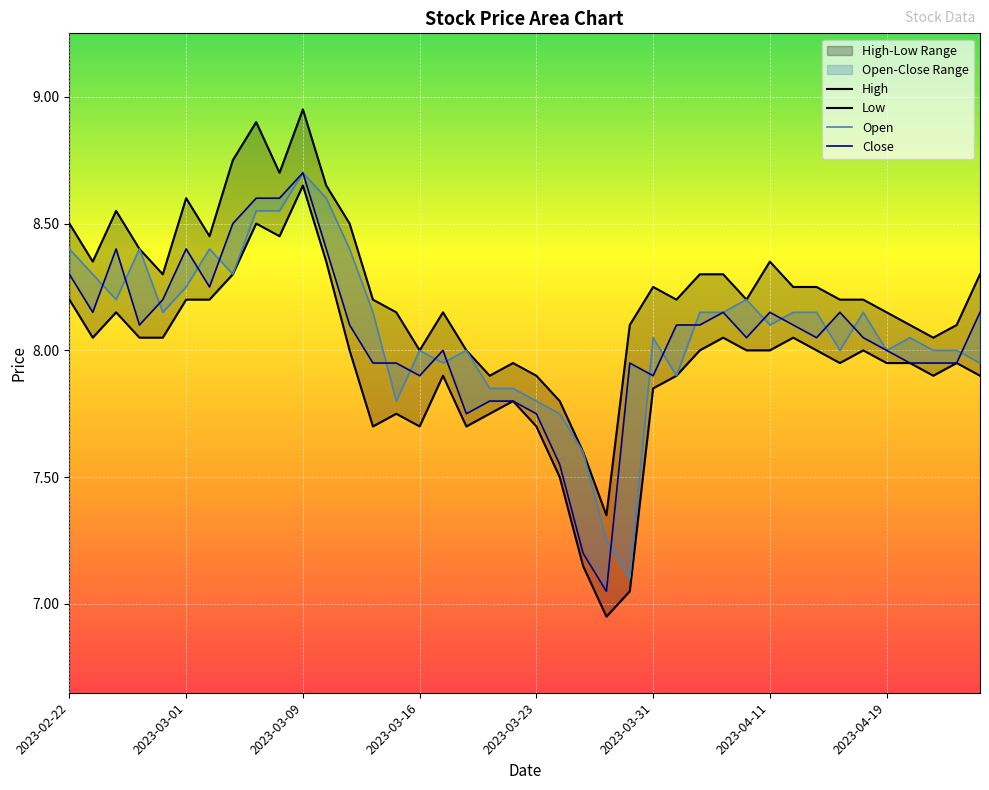

Which category has the highest value in the Open series?

2023-03-09